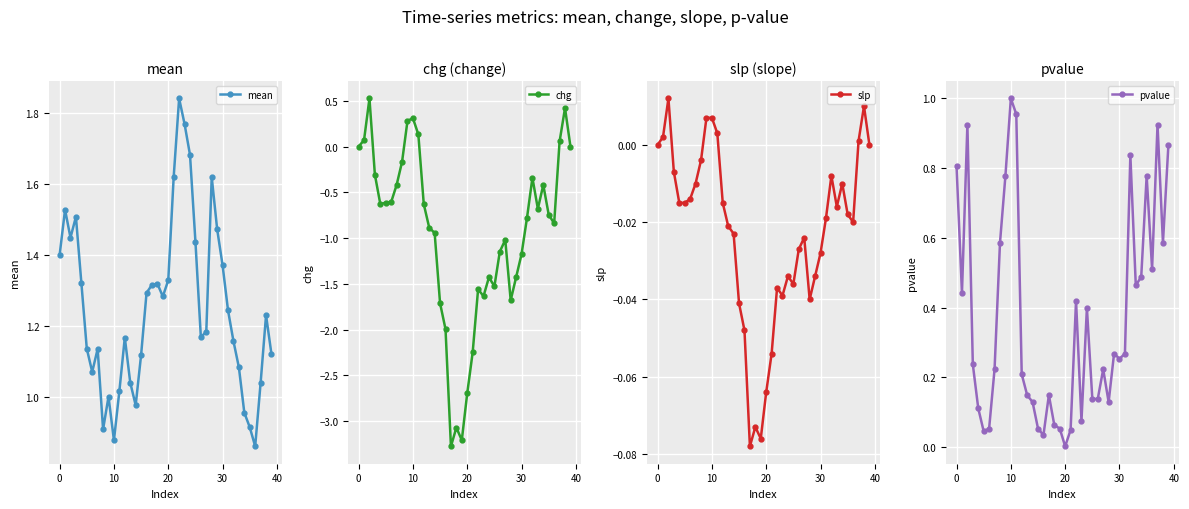

What is the difference between the second highest and second lowest values in the mean series?

0.9